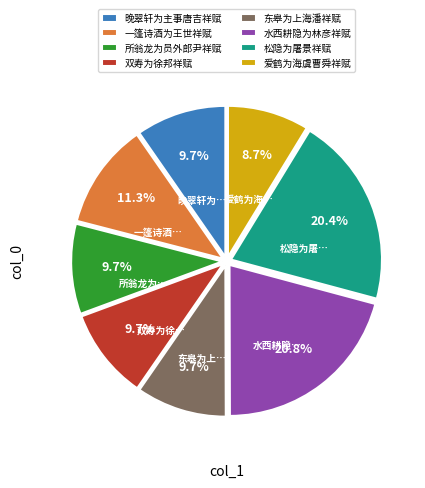

What is the ratio of the value at 一篷诗酒为王世祥赋 to the value at 东皋为上海潘祥赋?

1.2